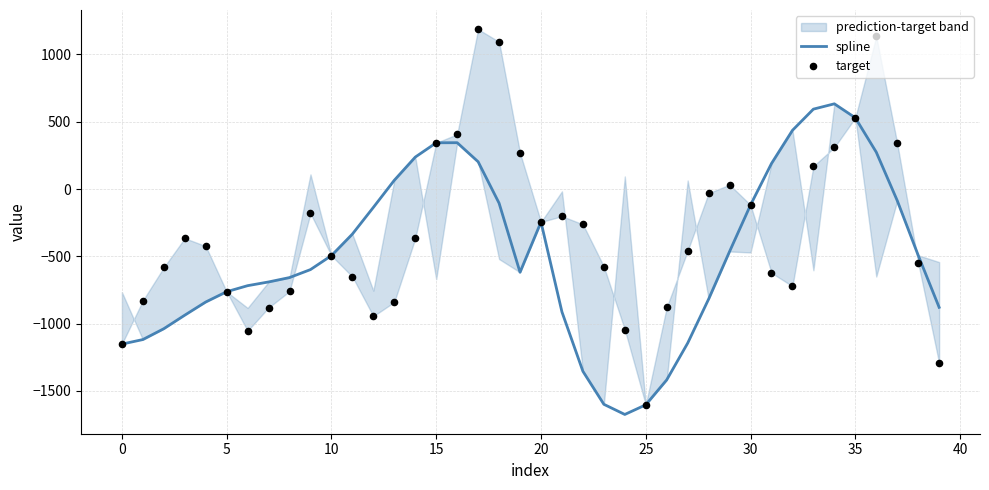

Which series contains the lowest Y value?

spline